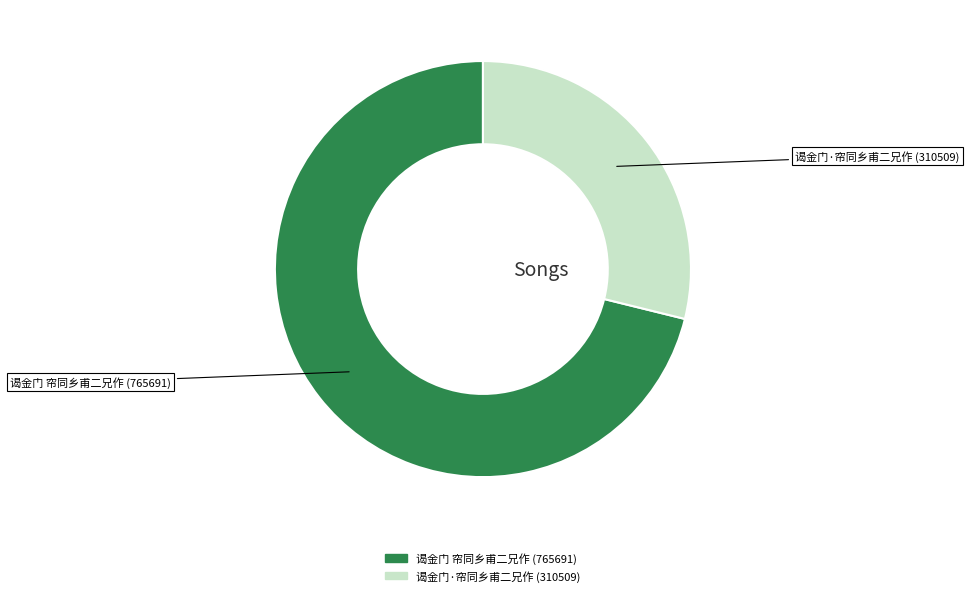

Approximately how many times larger is the value at 谒金门 帘同乡甫二兄作 compared to 谒金门·帘同乡甫二兄作?

2.5